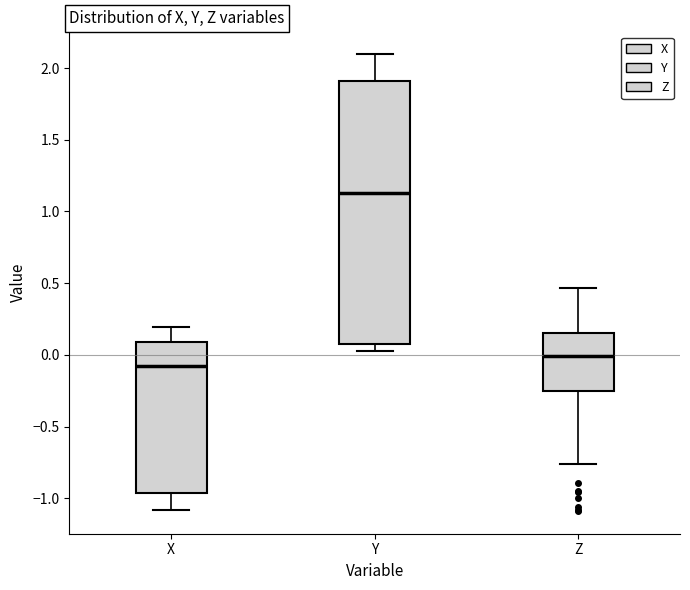

Reading left to right, read every box against the y-axis: the position of its median line, the range the box covers, and the ends of its whiskers. The values are not printed on the chart, so give them approximately, as read against the axis.

X: median -0.10, box -0.95 to 0.10, whiskers -1.10 to 0.20
Y: median 1.15, box 0.10 to 1.90, whiskers 0.05 to 2.10
Z: median 0.00, box -0.25 to 0.15, whiskers -0.75 to 0.45